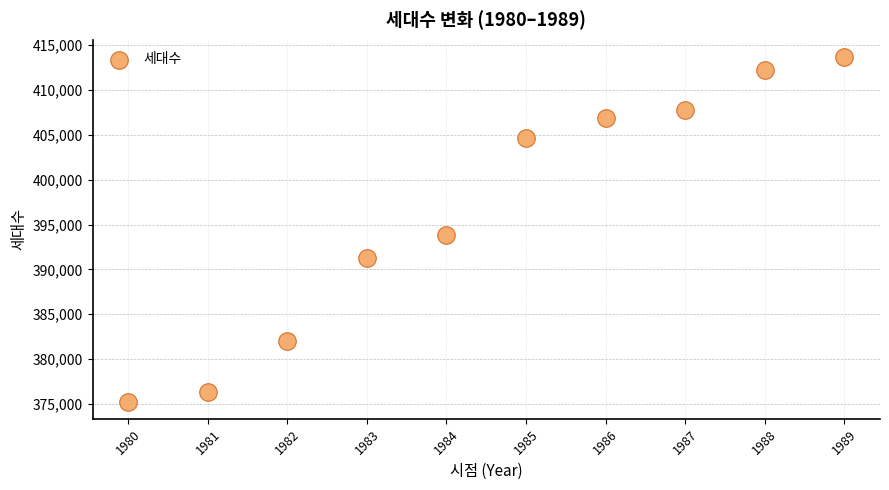

What Y value in the scatter plot is closest to 394476?

393853